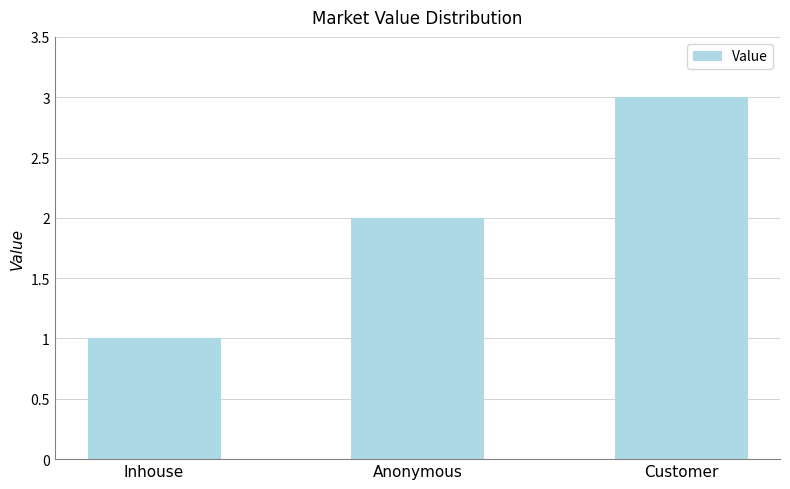

What is the label of the 2nd bar from the right?

Anonymous